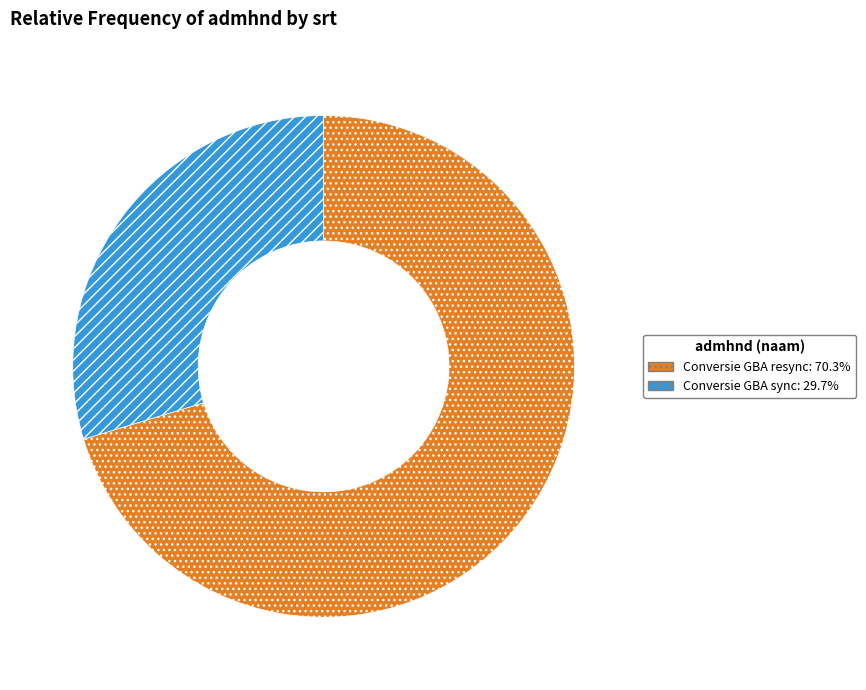

Is there a majority slice in this chart?

Yes